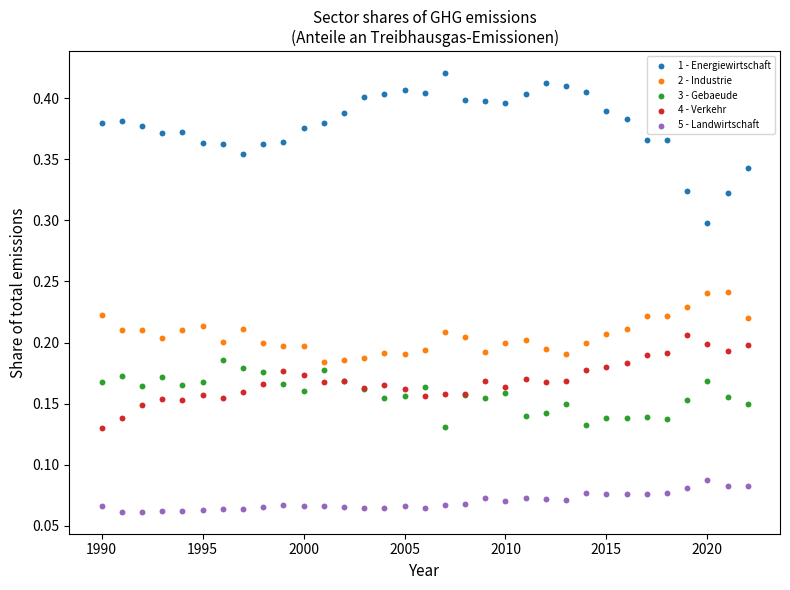

Which series reaches the minimum Y coordinate?

5 - Landwirtschaft